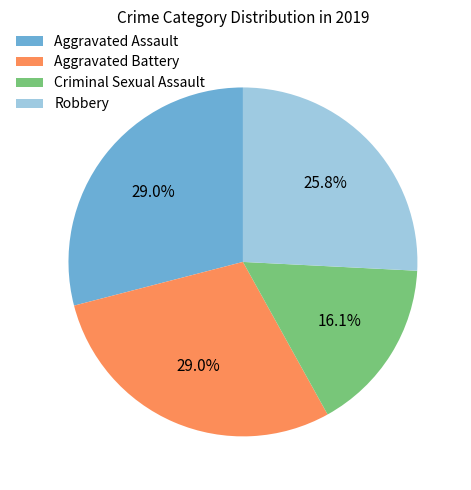

The Criminal Sexual Assault slice represents 16% of the pie. True or false?

True